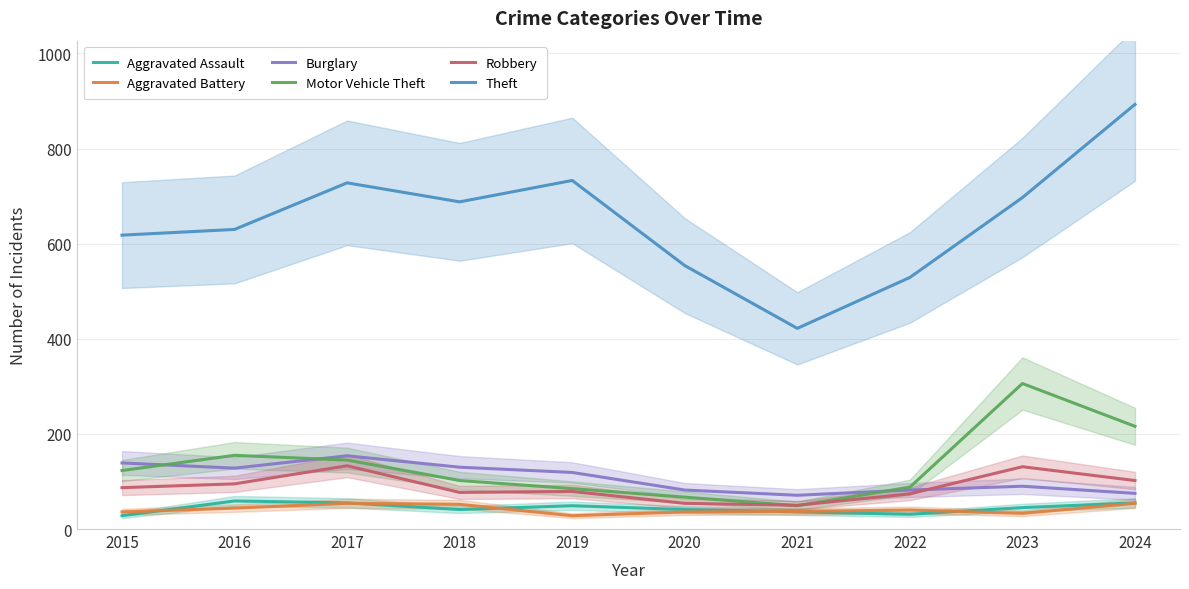

Which category has the highest value in the Robbery series?

2017